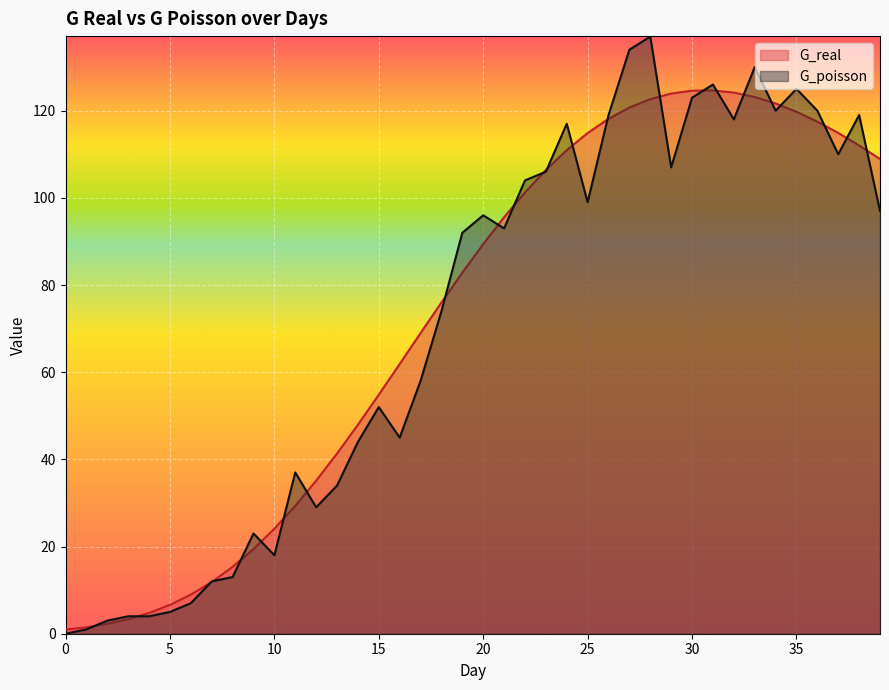

Which series changed the most between 24 and 31?

G_real